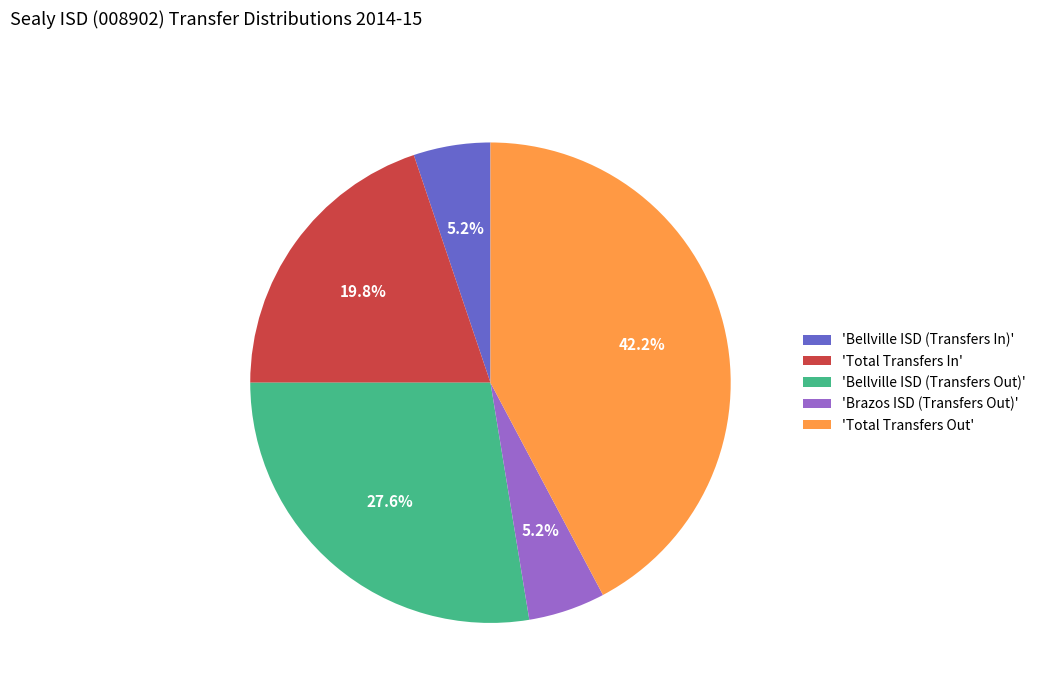

Does 'Bellville ISD (Transfers Out)' represent more than half of the total?

No